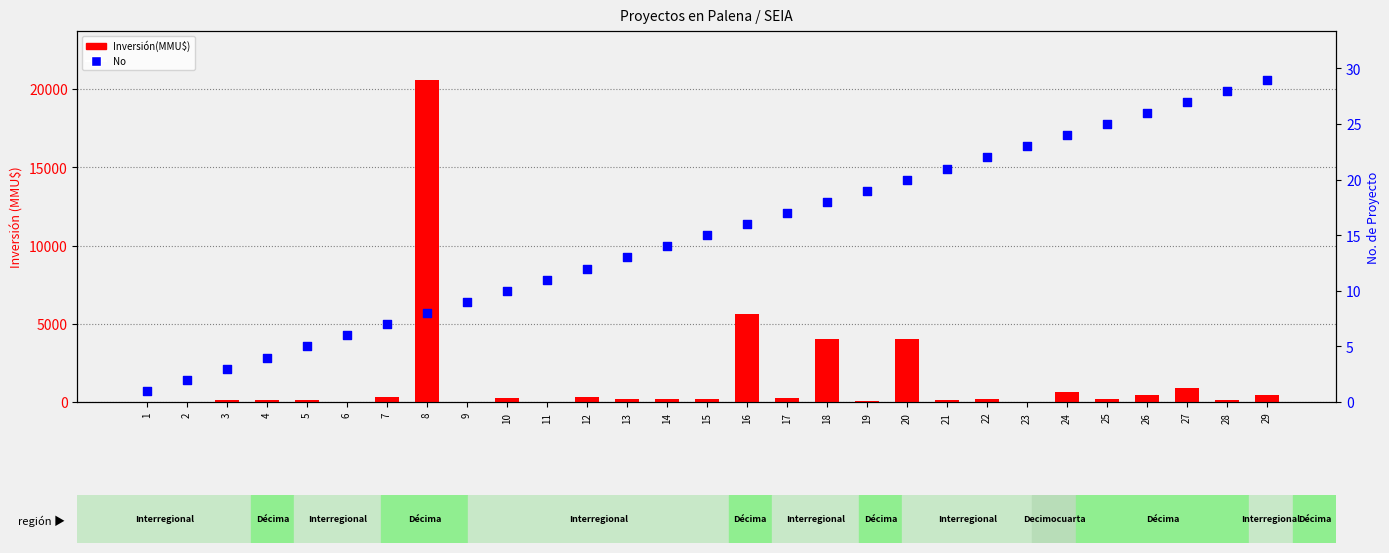

Which series contains the lowest Y value?

Inversión(MMU$)